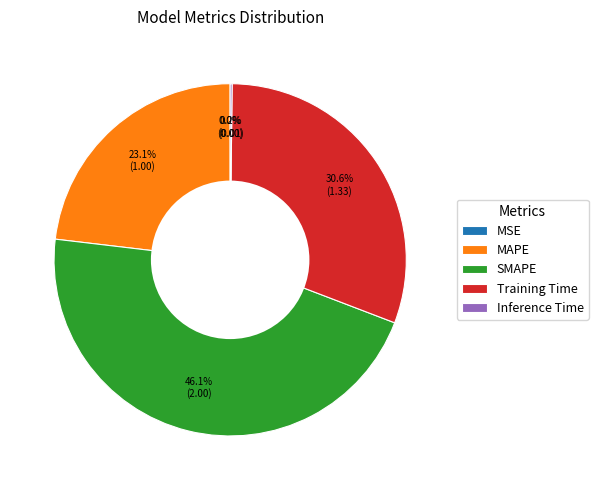

How much of the chart is everything except Training Time?

69.4%